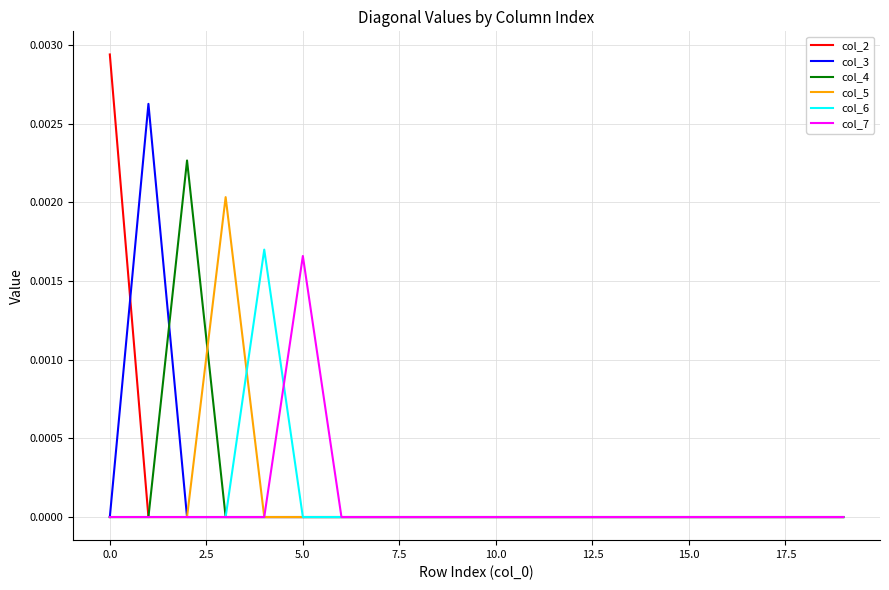

How many categories are shown in the chart?

20